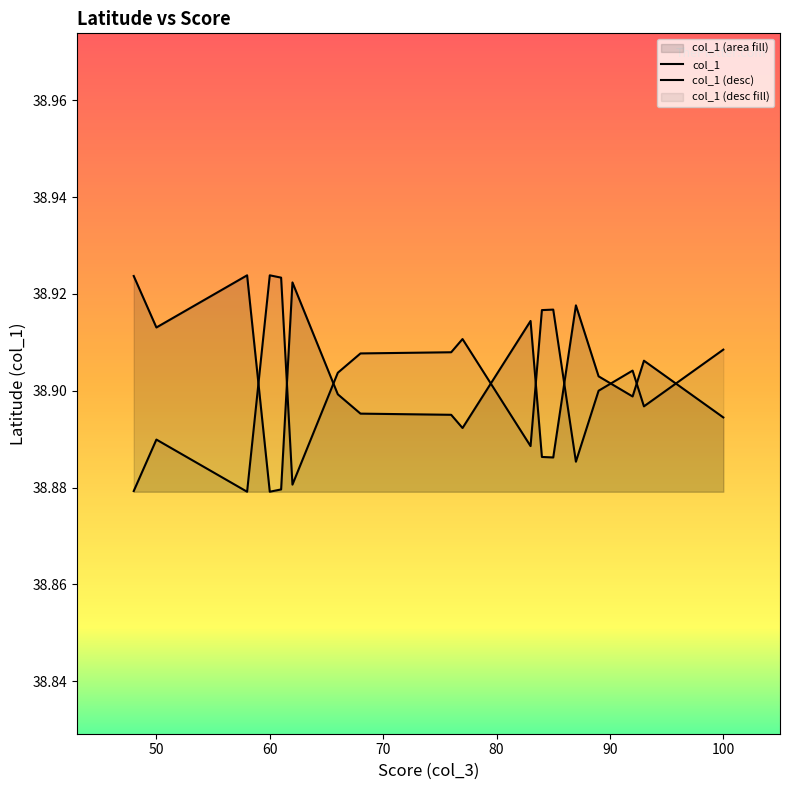

How many lines are shown in the chart?

2